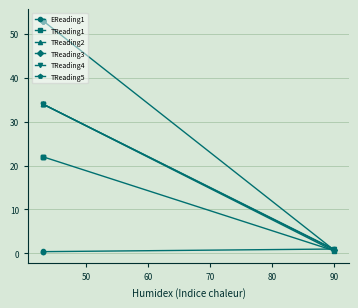

Which series has the largest range (max minus min)?

TReading3